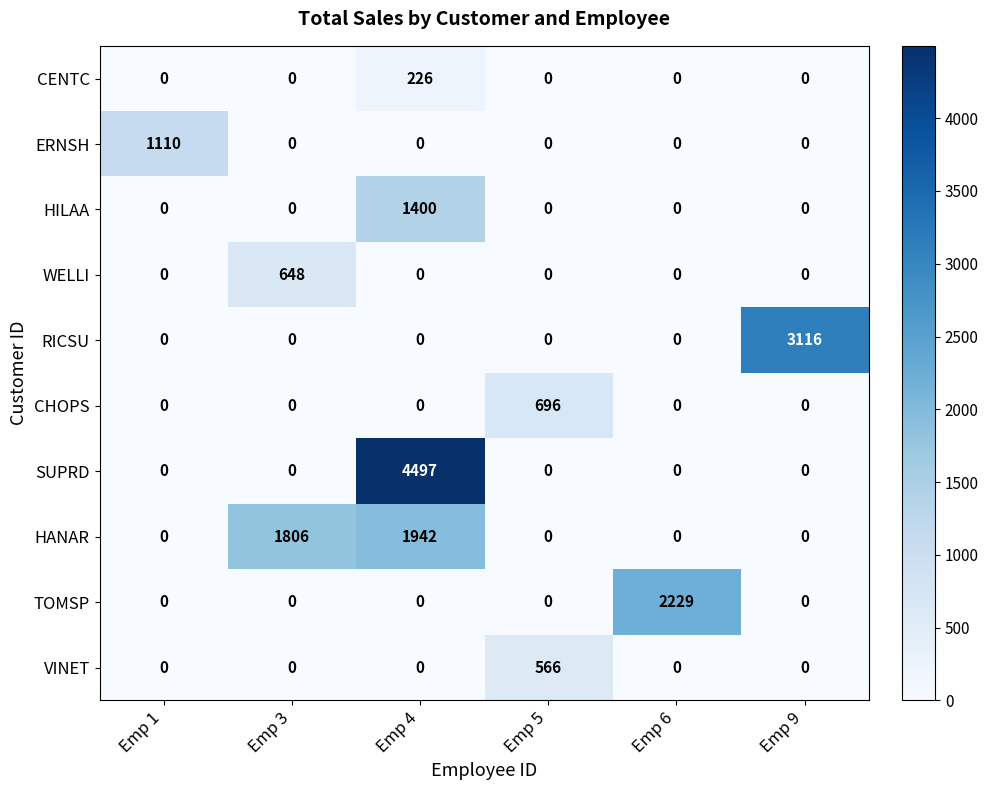

At which category is the sum across all series the highest?

Emp 4